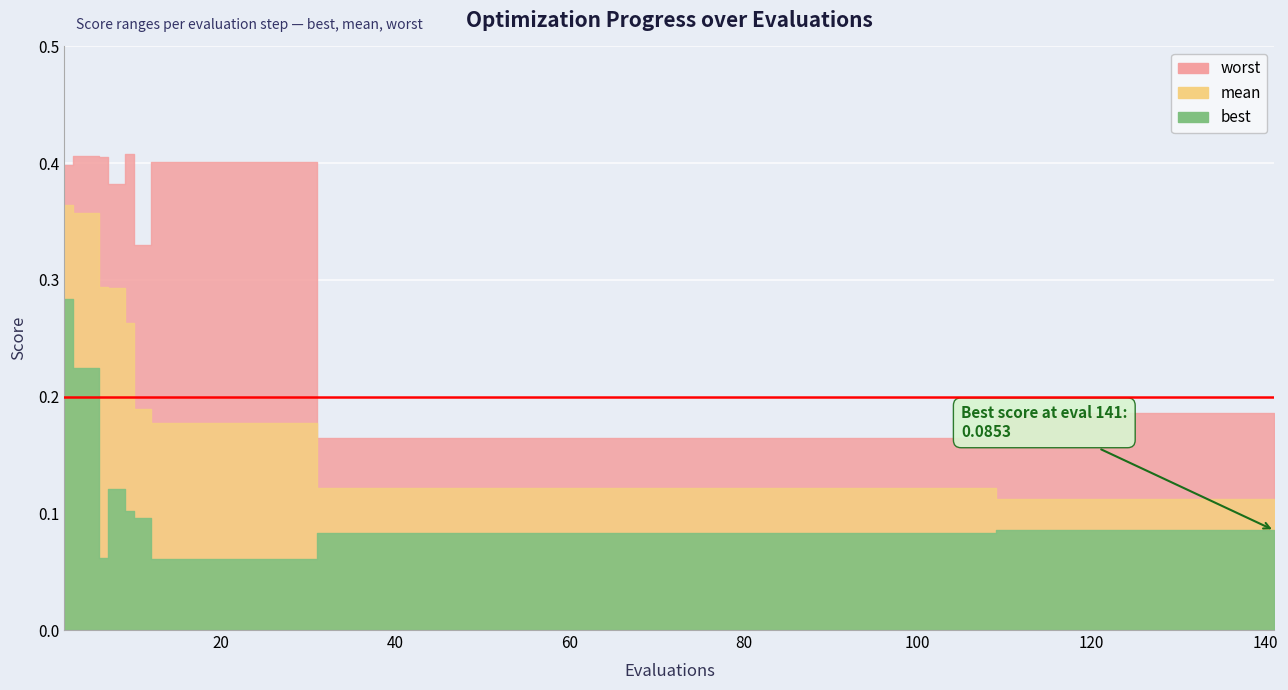

Does the chart display data point markers on the line(s)?

No